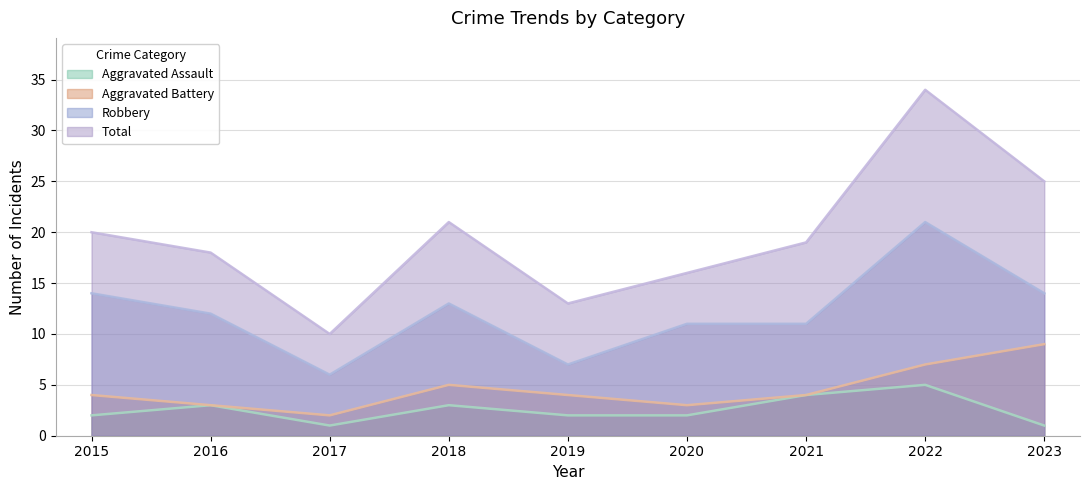

At which label is Aggravated Assault closest to 3?

2016